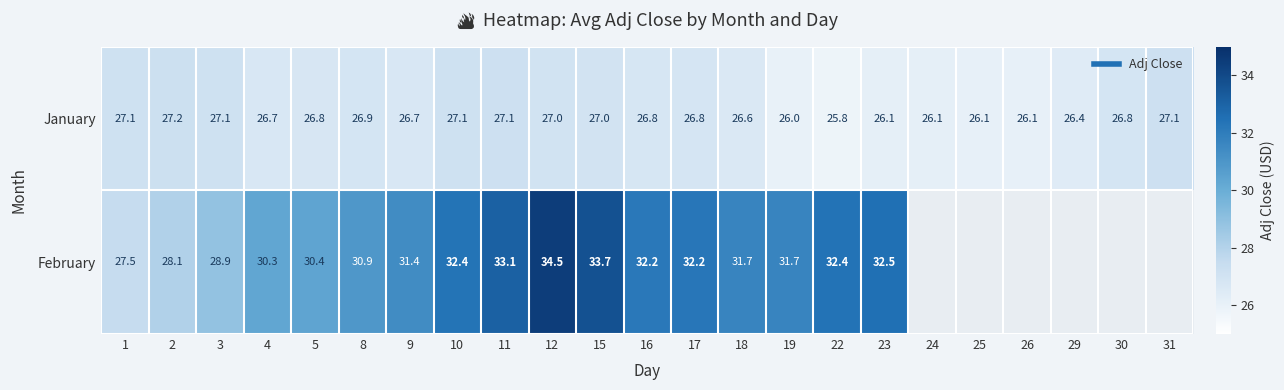

What is the difference between the highest and lowest values at 3?

1.8